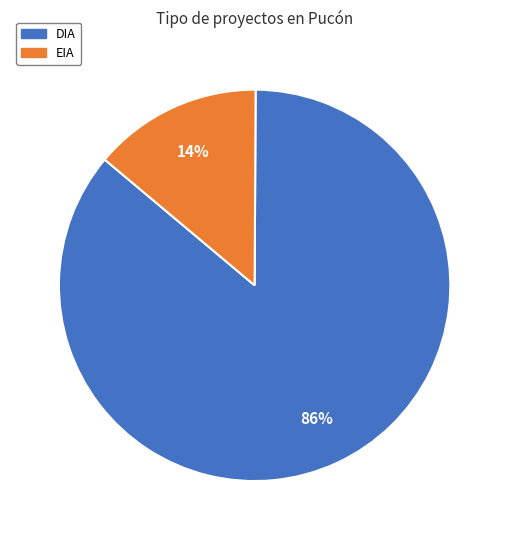

Is there any slice that represents more than half of the pie?

Yes